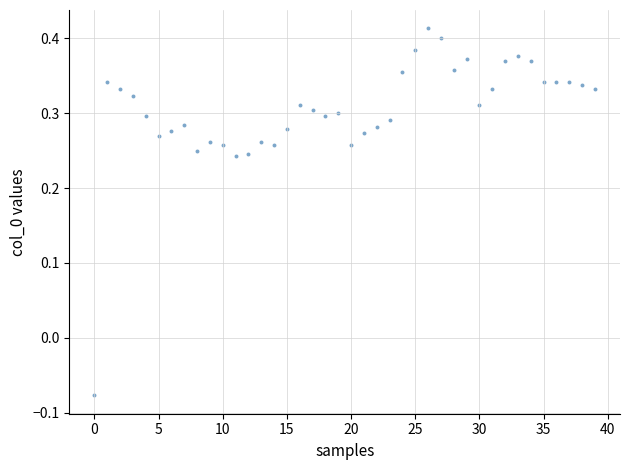

What is the range of Y values (max minus min)?

0.5